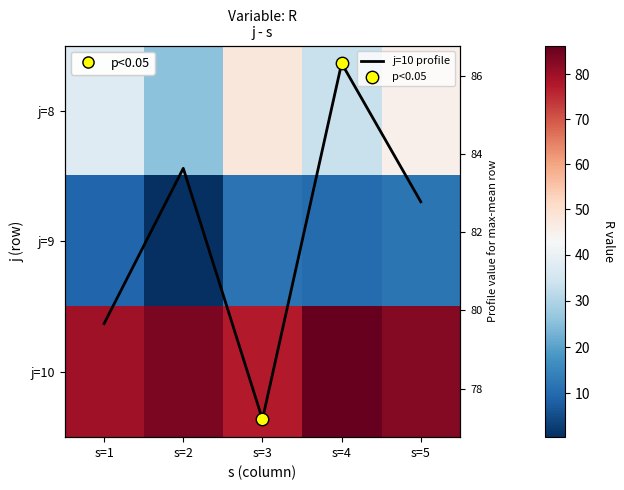

Is it true that j=10 profile equals 83.6 at s=2?

True